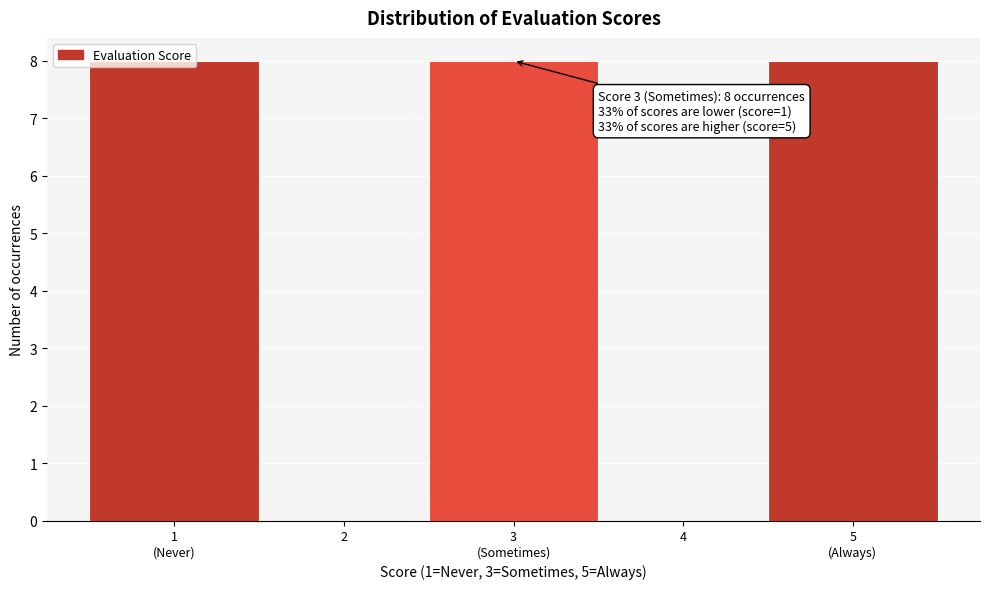

What is the maximum value shown in the chart?

8